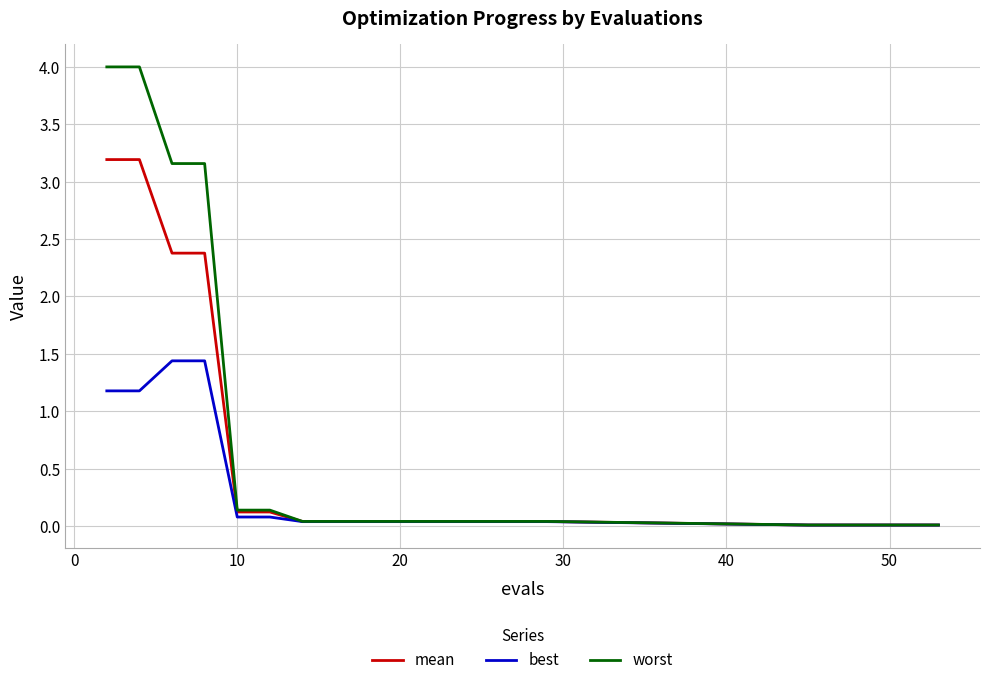

Rank the series by their average value, from highest to lowest.

worst, mean, best